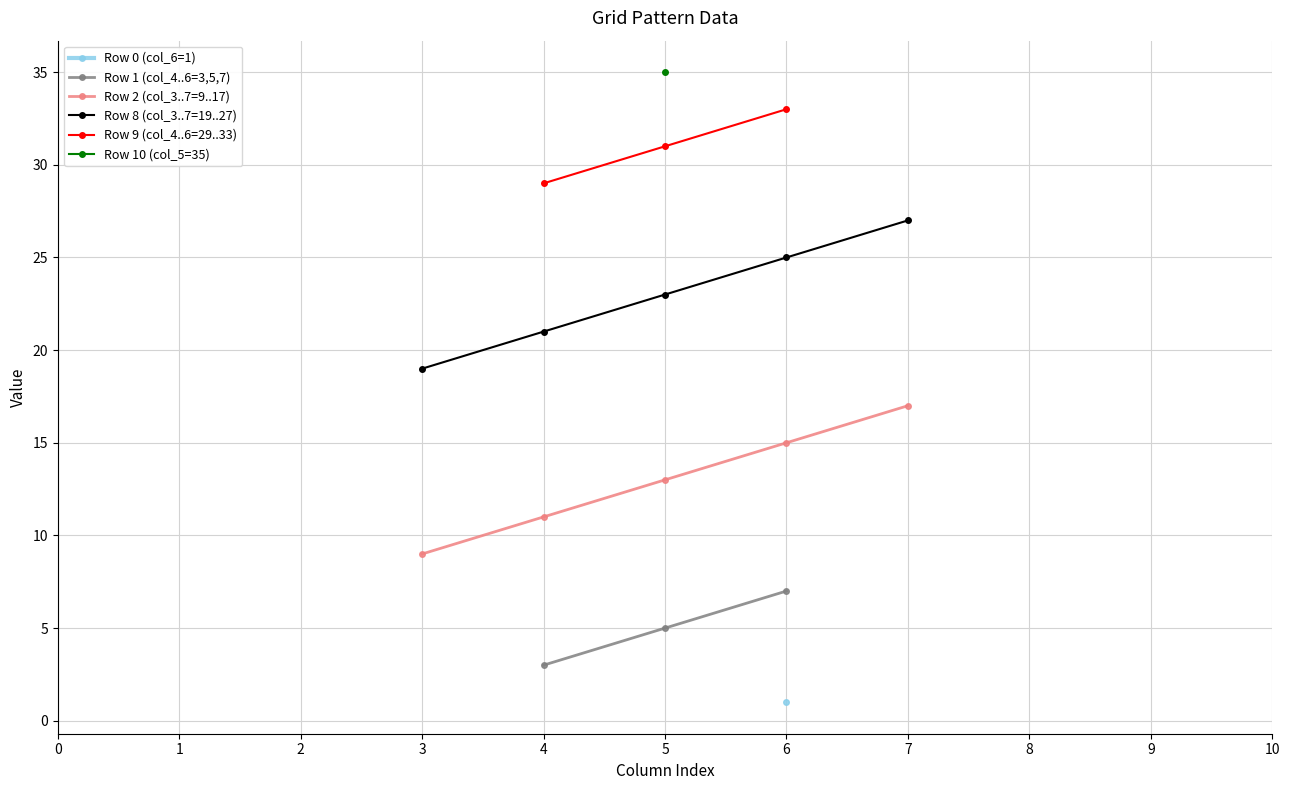

True or false: Row 9 (col_4..6=29..33) has more than 1 points higher than both neighbors.

False